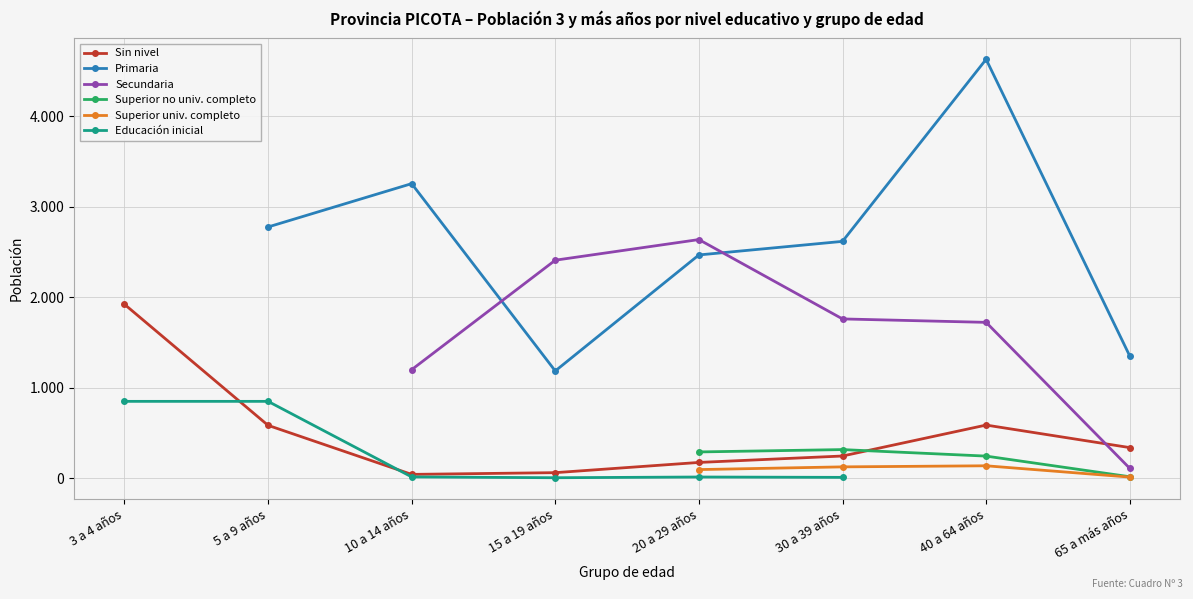

At which label does Educación inicial reach its peak?

3 a 4 años